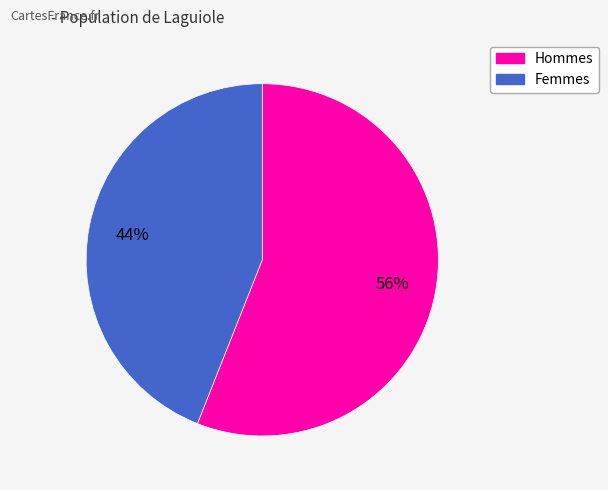

To the nearest percent, what is the difference between the largest and smallest slice percentages?

12%